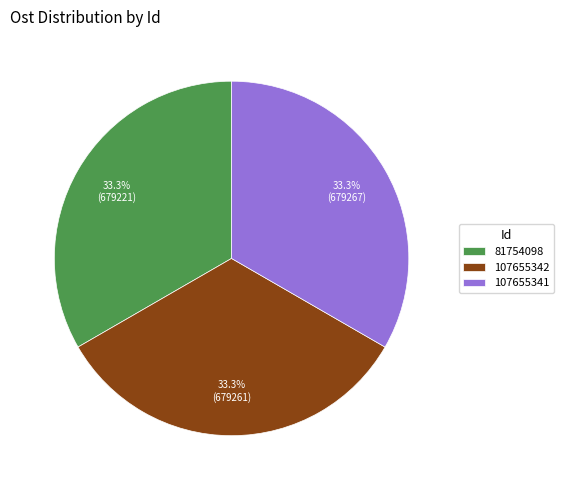

To the nearest percent, what is the average slice percentage?

33%